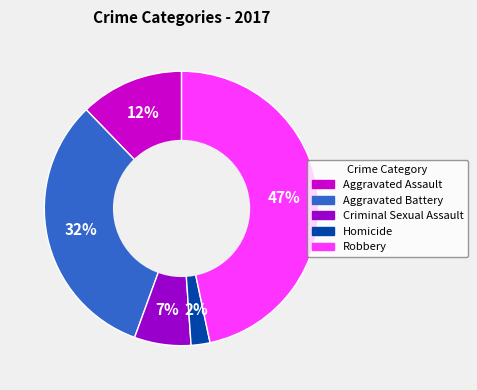

Which slice is the largest?

Robbery